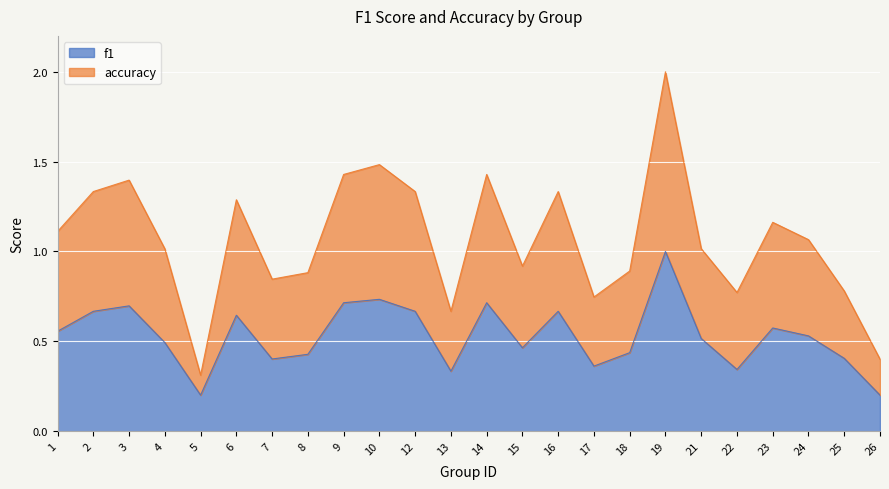

What is the greatest value displayed?

2.0